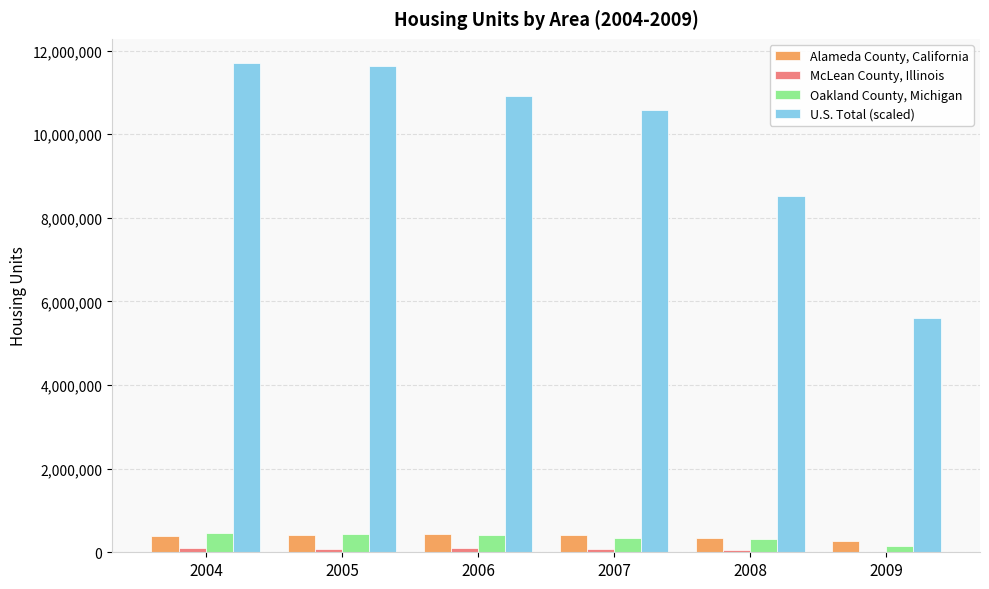

Which series has the largest total across all categories?

U.S. Total (scaled)